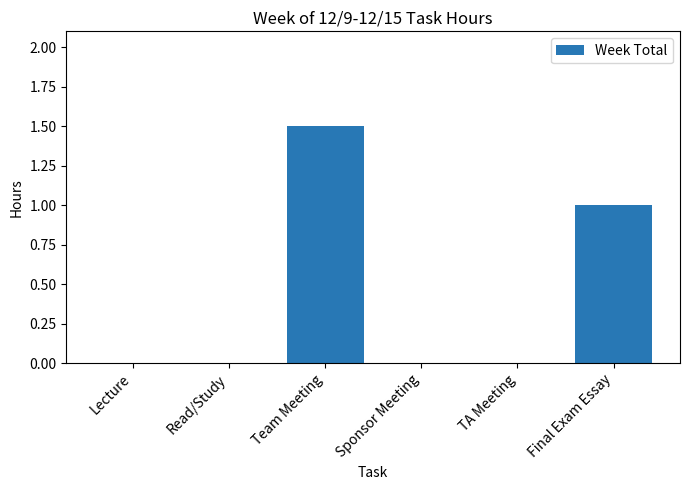

What is the sum of all values?

2.5